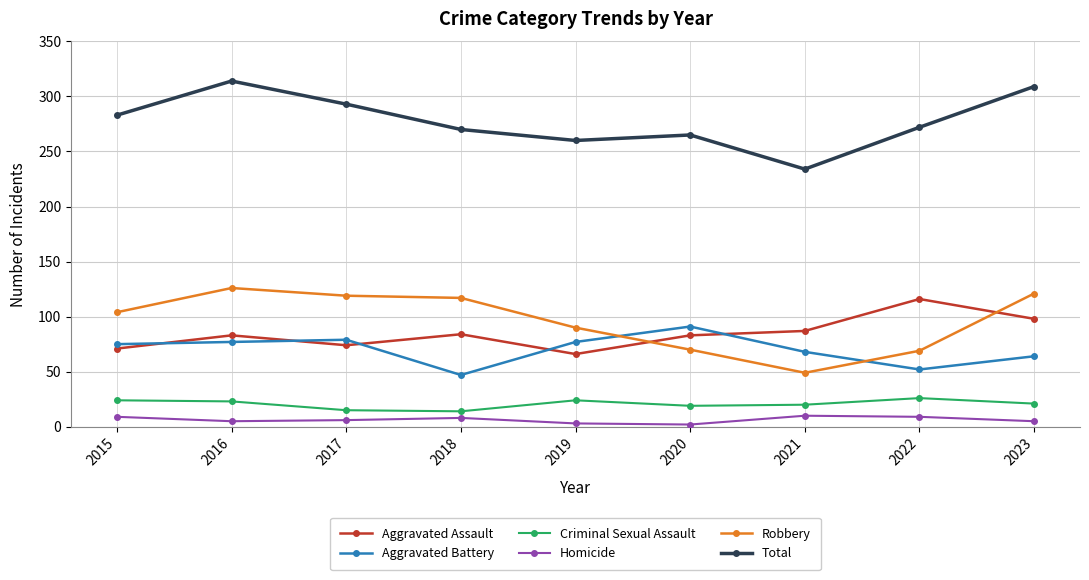

What is the approximate value of Aggravated Battery at 2019, to the nearest 10?

80